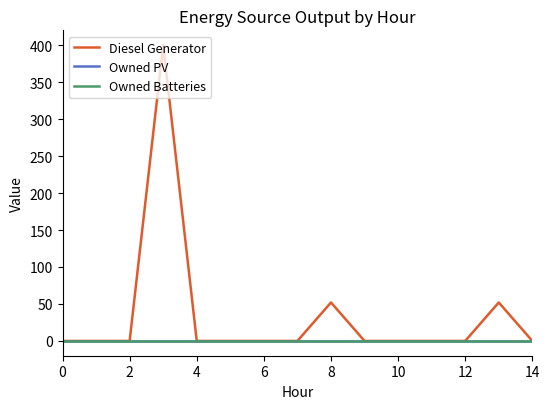

Does the chart display data point markers on the line(s)?

No